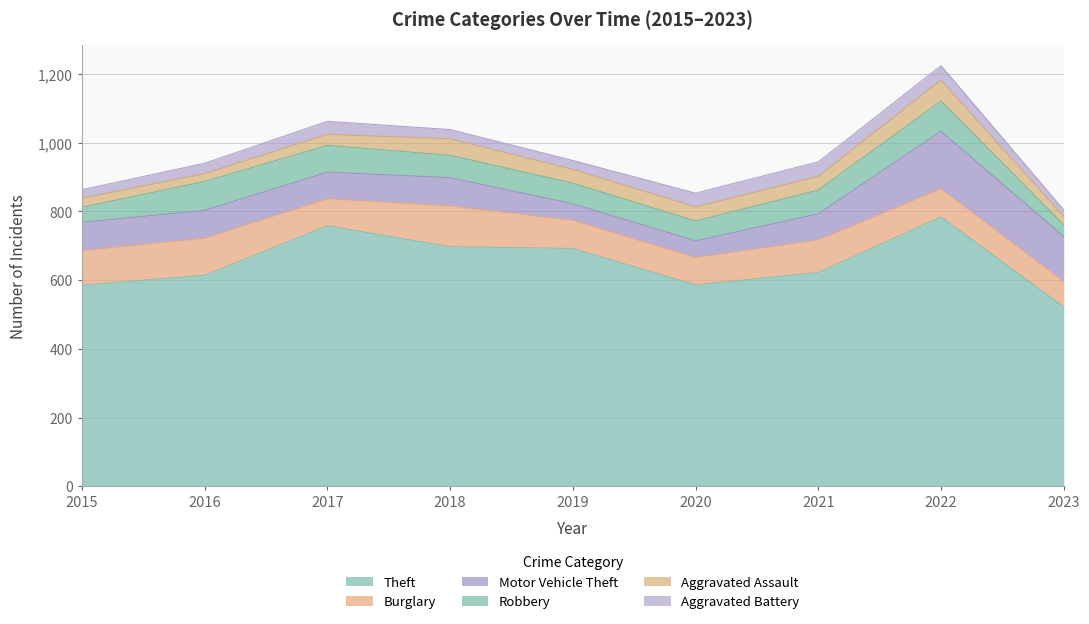

What is the total value across all series at 2017?

1062